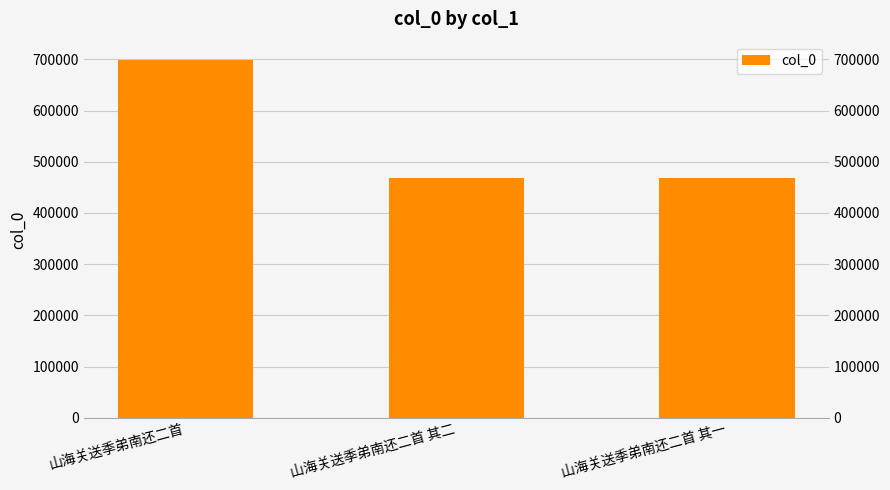

At which label does the data first exceed 469146?

山海关送季弟南还二首